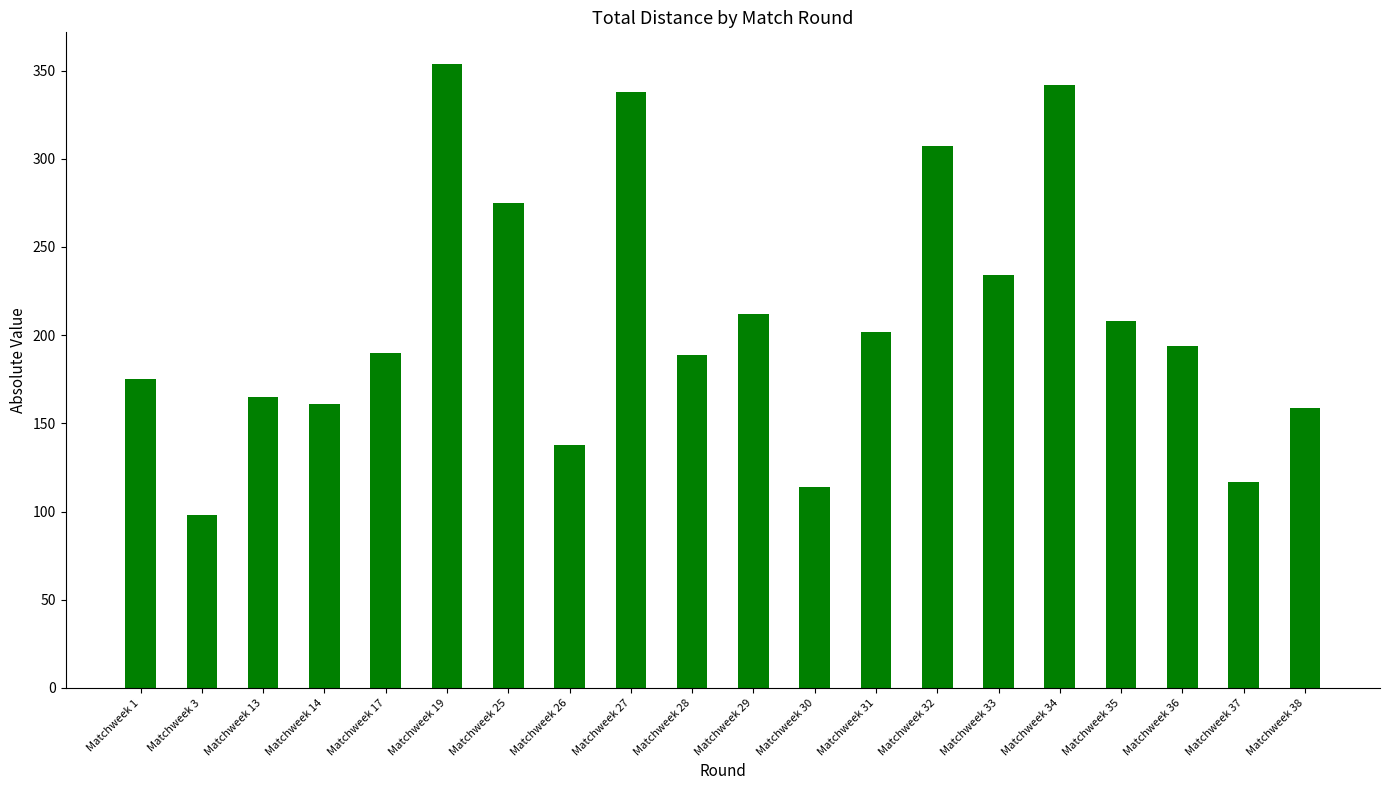

At which category does the chart reach its minimum across all series?

Matchweek 3